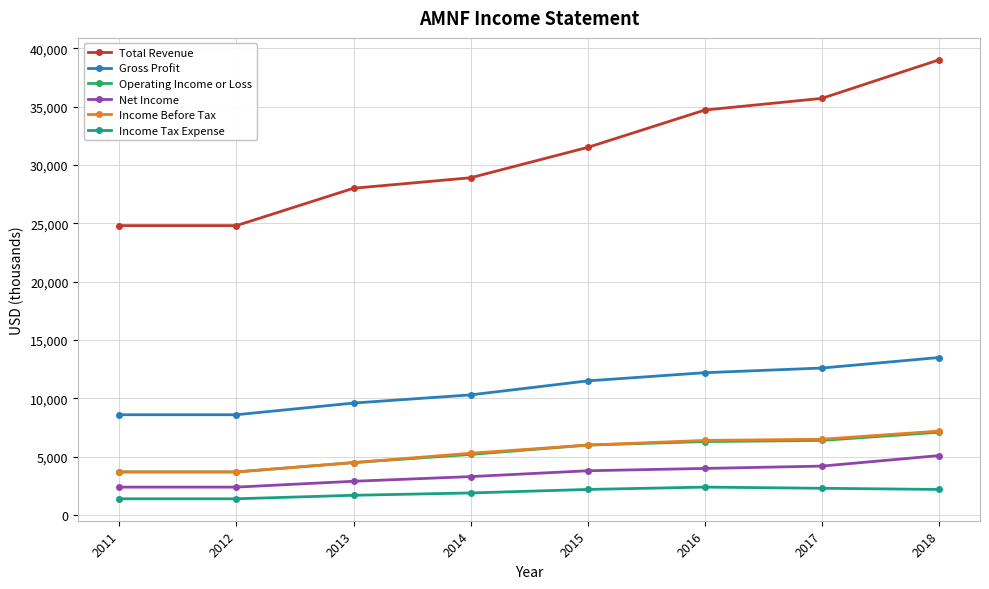

True or false: Income Before Tax has a value of 5300 at 2014.

True